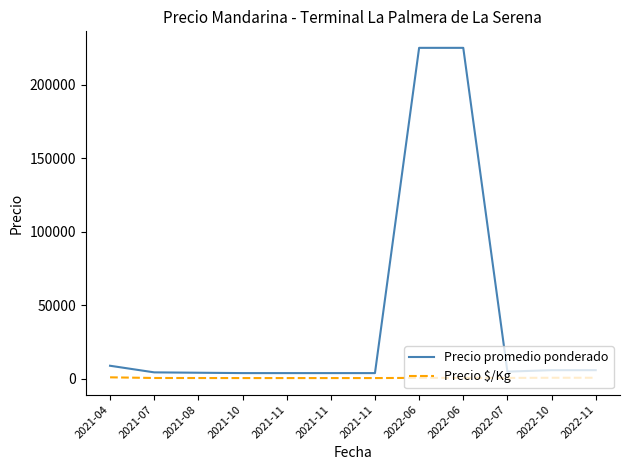

What is the difference between the Precio $/Kg values at 2022-11 and 2021-11?

200.0